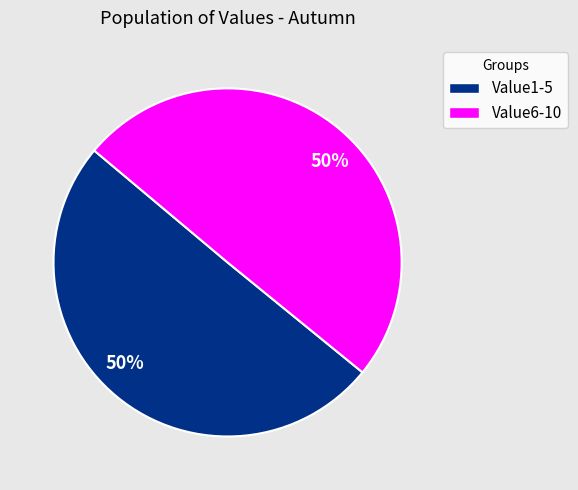

To the nearest percent, what is the average slice percentage?

50%